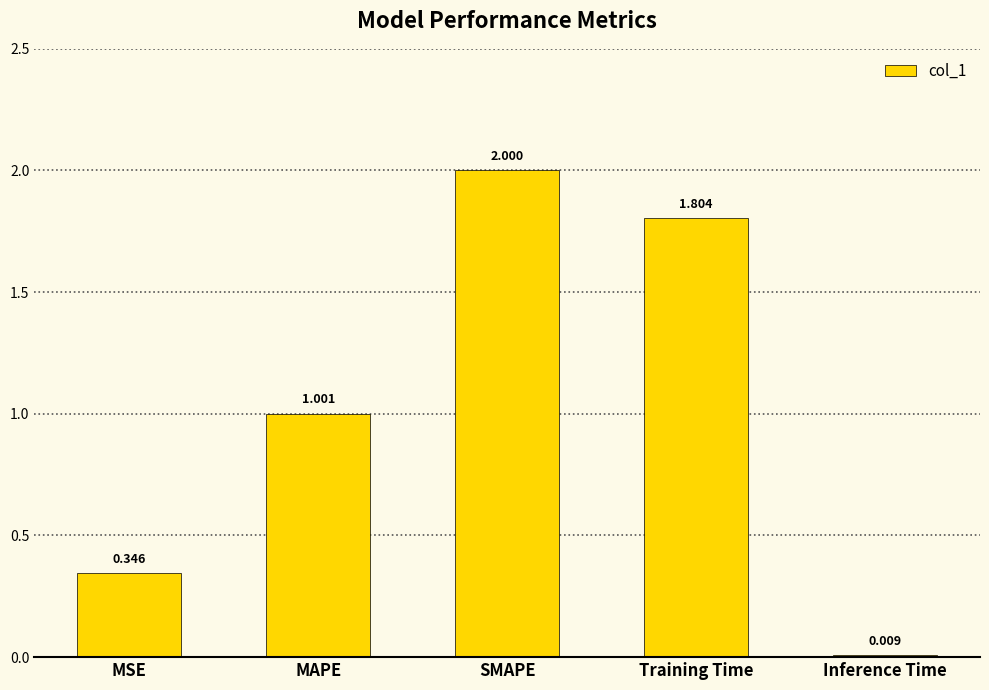

Count the number of categories in the chart.

5